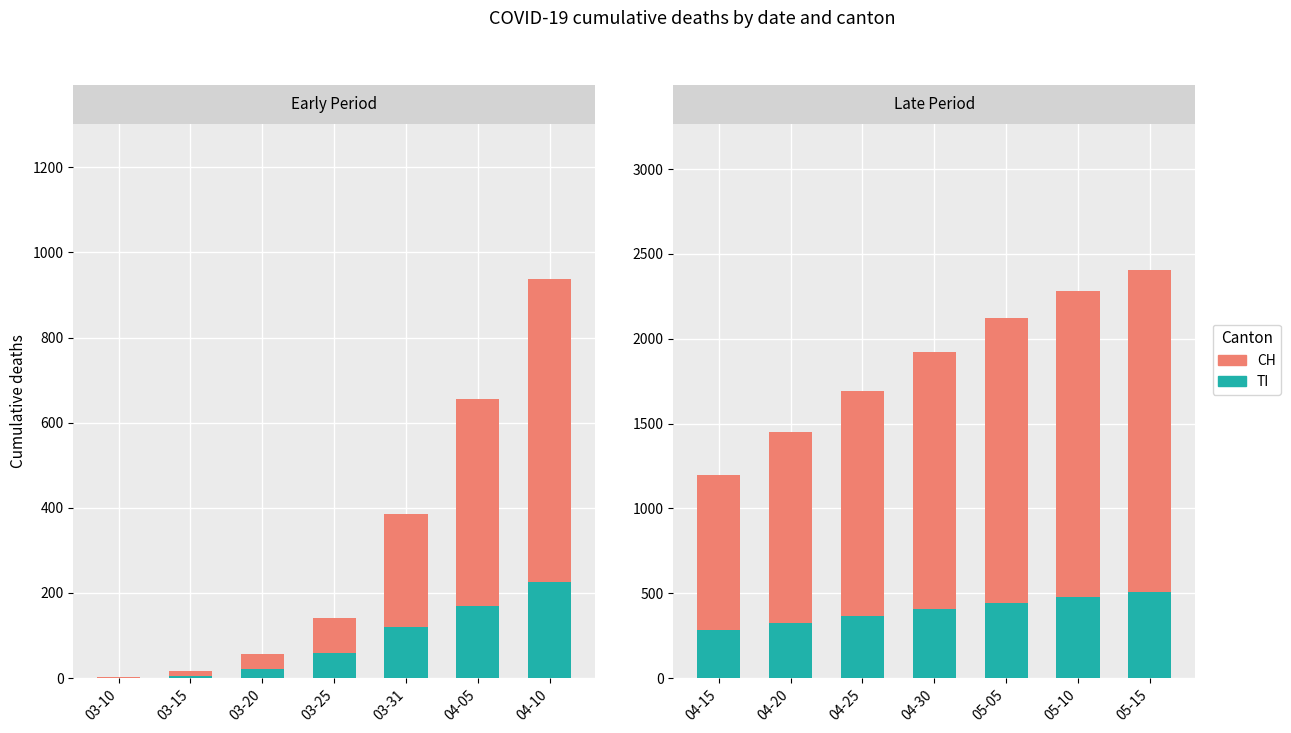

Rank the series by their average value, from highest to lowest.

CH (above TI), TI